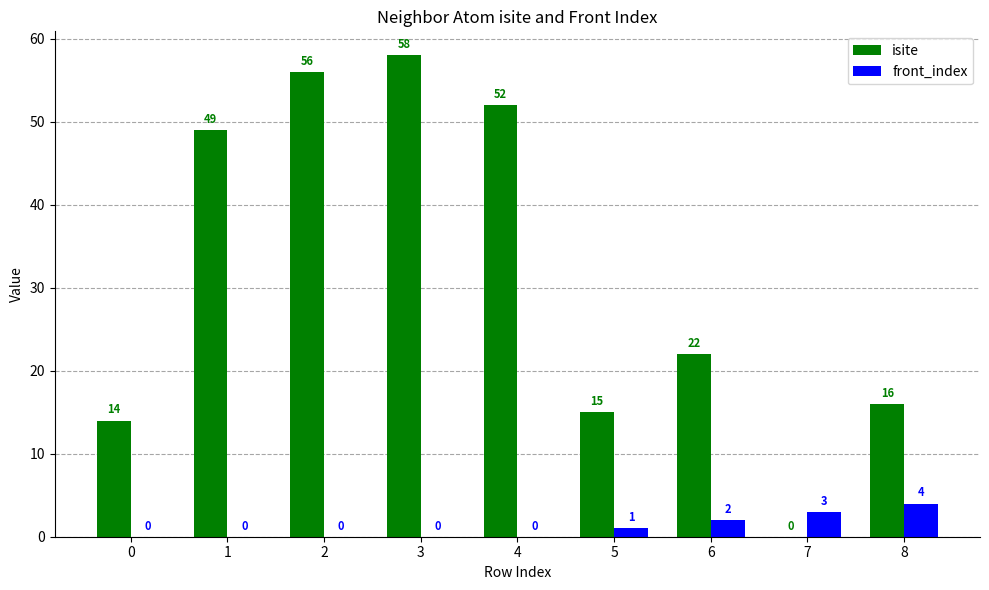

At which label does isite reach its peak?

3